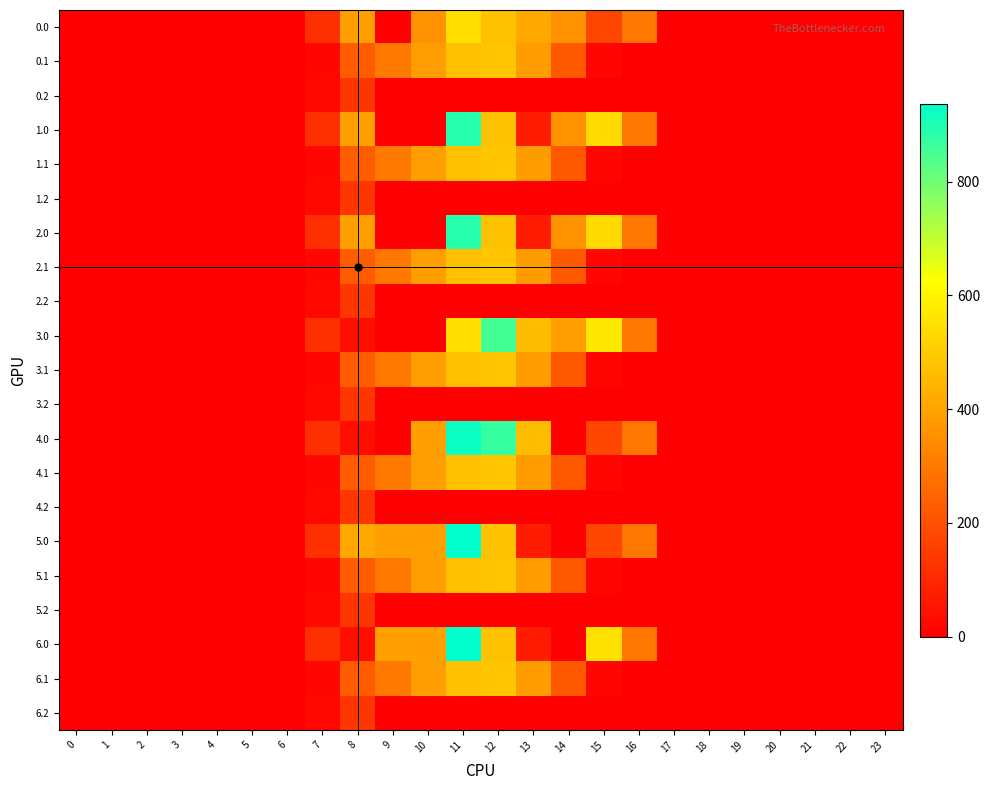

Which series has the largest total across all categories?

4.0